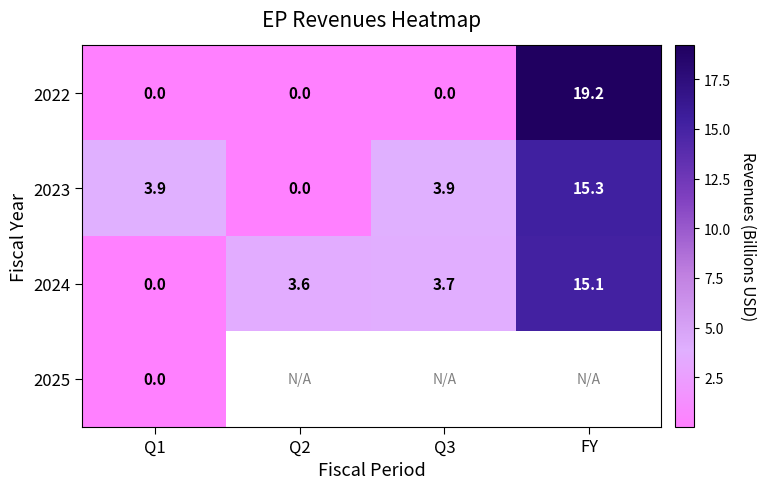

Which category has the lowest value across all series?

Q1